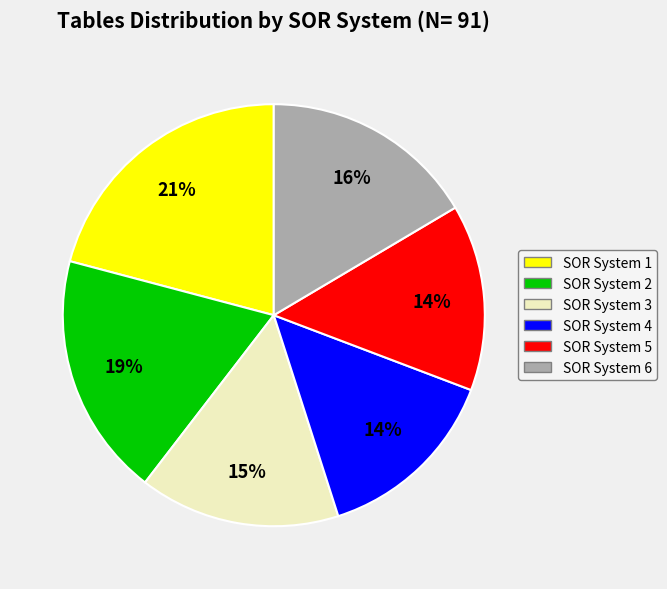

To the nearest percent, what percentage of the pie is SOR System 2?

19%